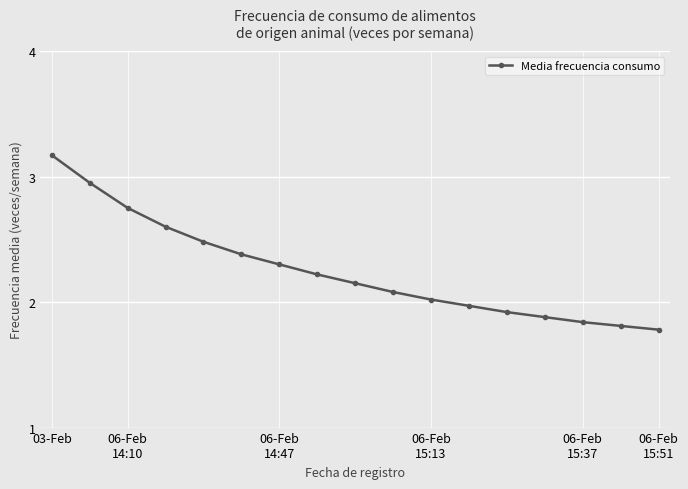

What is the sum of all values?

38.3